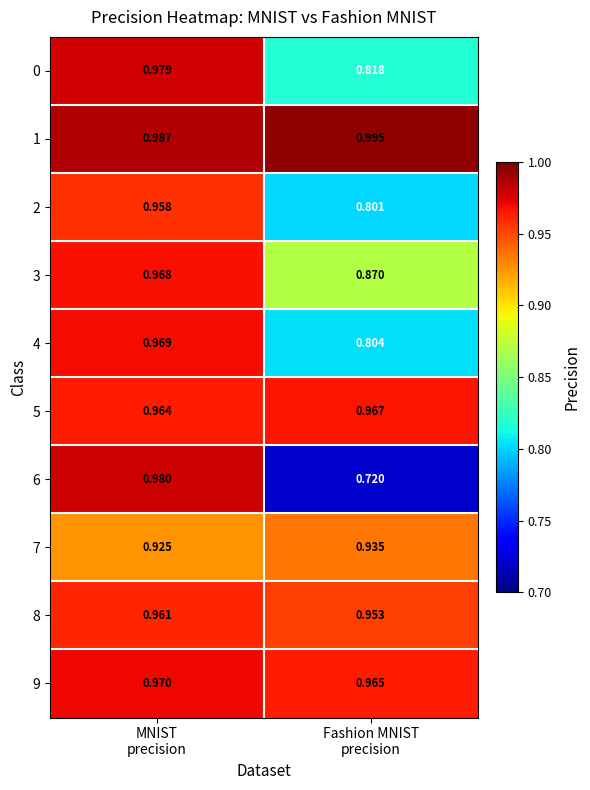

Between MNIST
precision and Fashion MNIST
precision, which series saw the biggest shift?

6